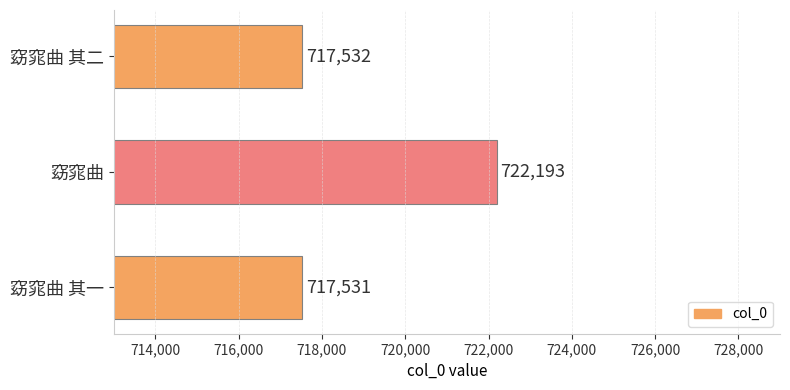

How many data points does each series have?

3